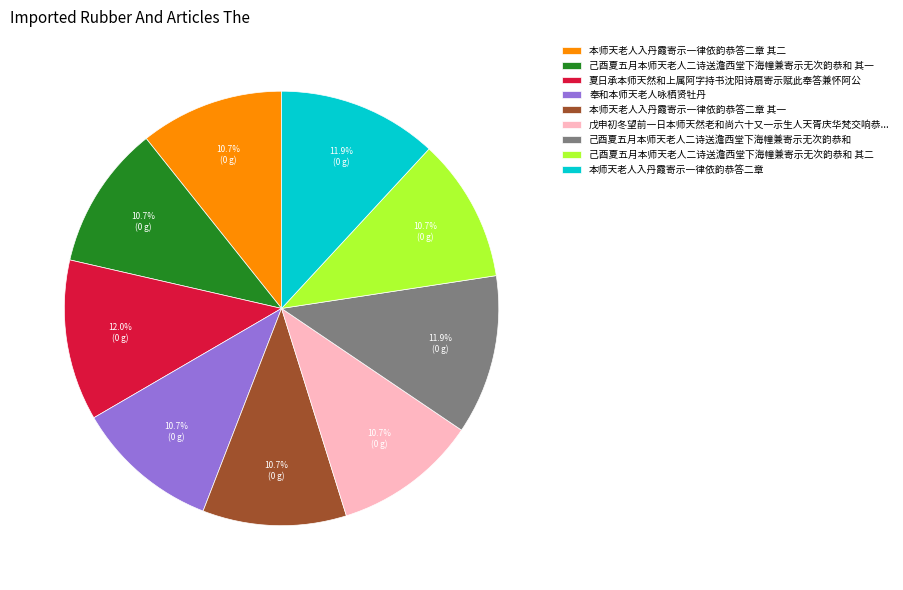

To the nearest percent, what is the difference between the largest and smallest slice percentages?

1%